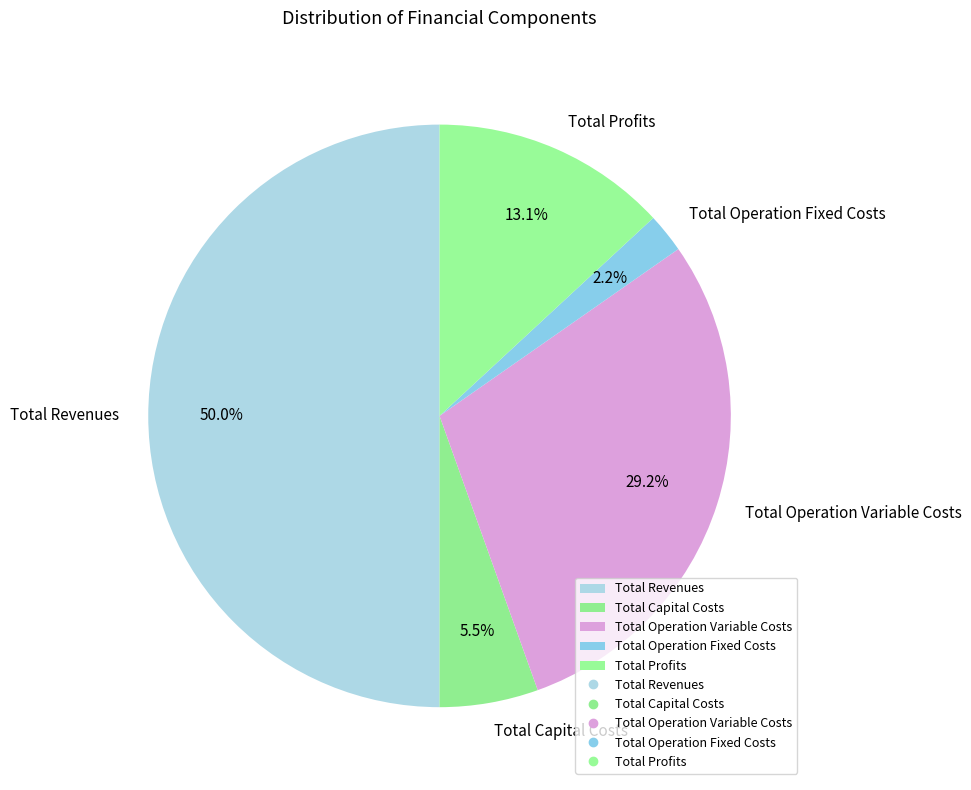

Approximately how many times larger is the value at Total Revenues compared to Total Operation Variable Costs?

1.7